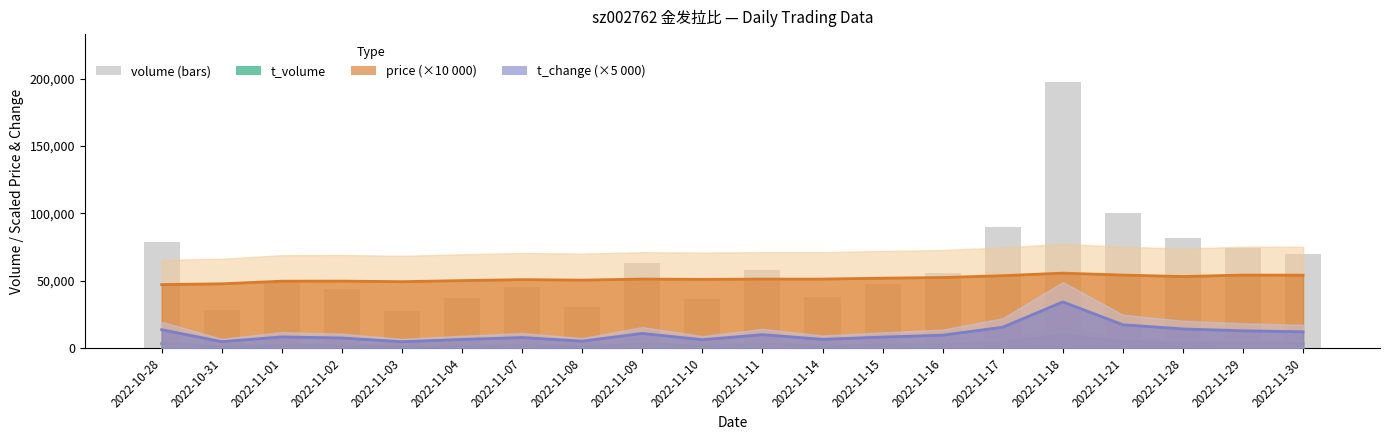

What is the sum of all price values?

1030824.0